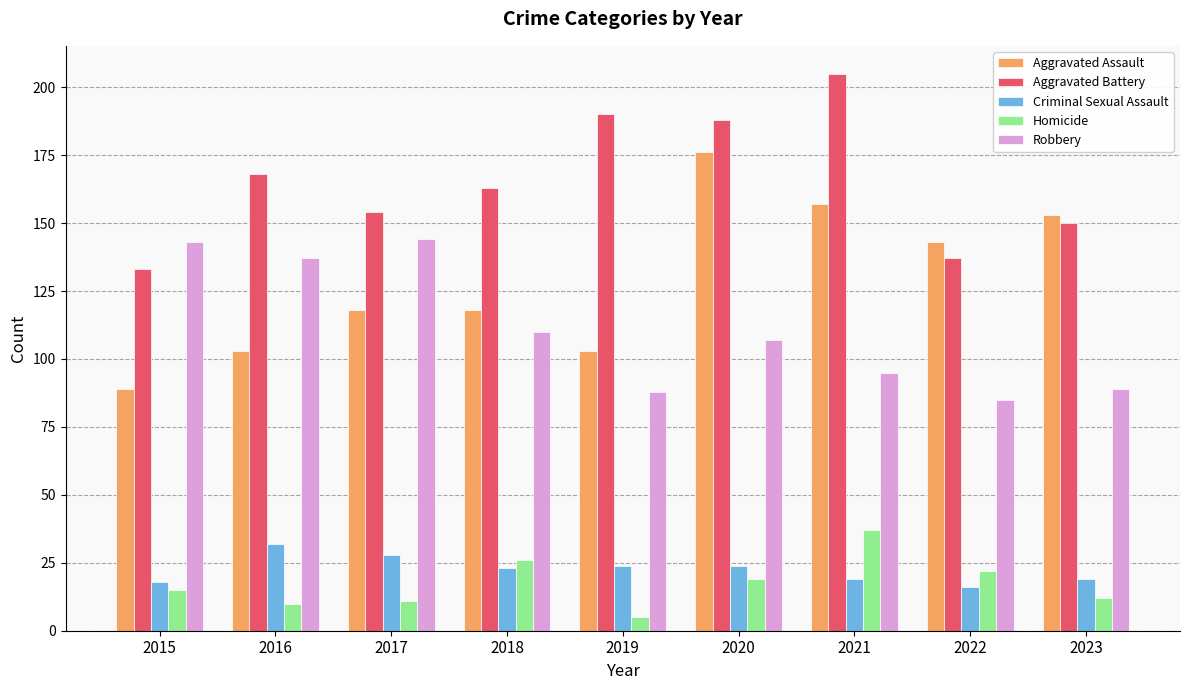

Rank the series at 2022 from lowest to highest value.

Criminal Sexual Assault, Homicide, Robbery, Aggravated Battery, Aggravated Assault